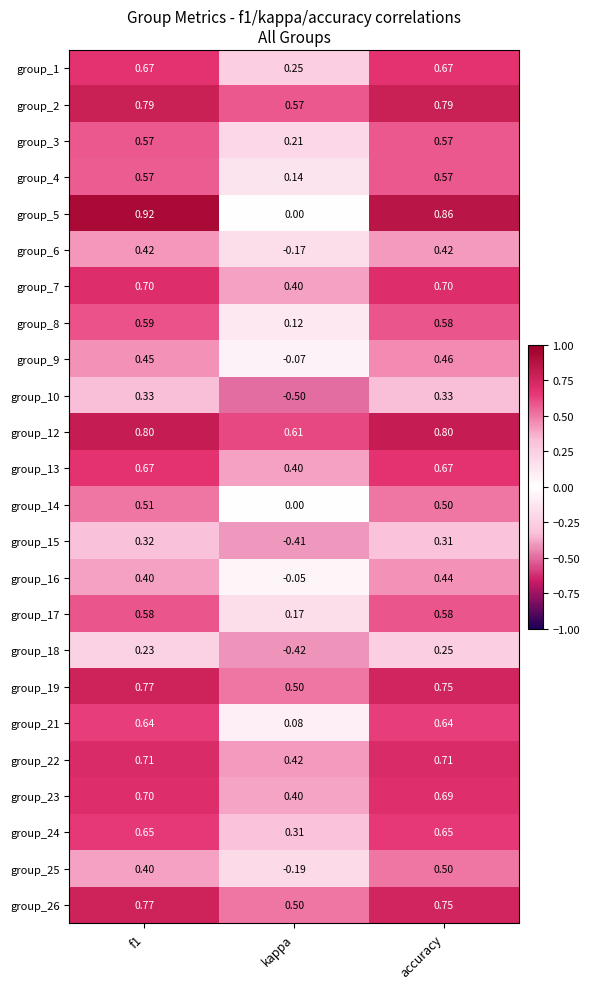

Which series has the largest total across all categories?

group_12